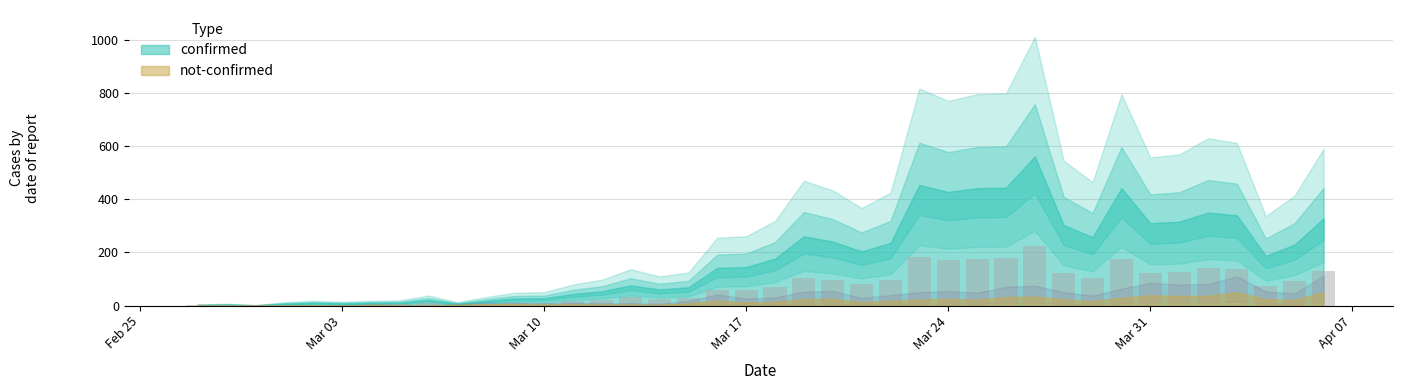

What is the sum of all values?

2903.2